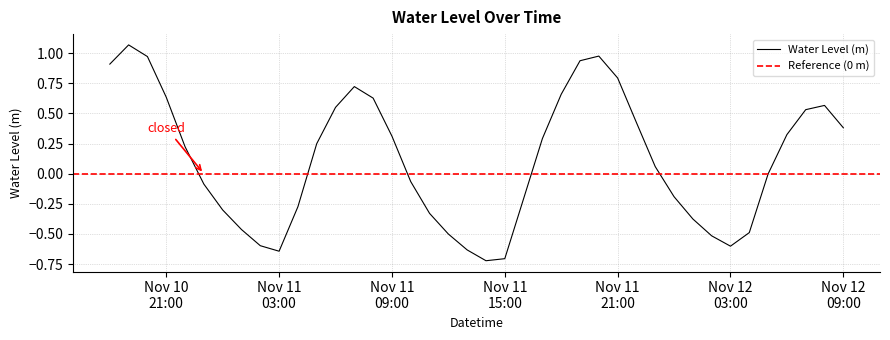

What is the greatest value displayed?

1.1